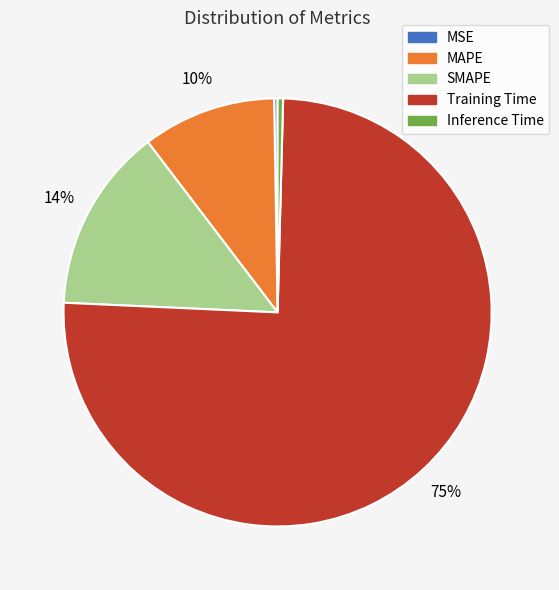

To the nearest percent, what is the average slice percentage?

20%